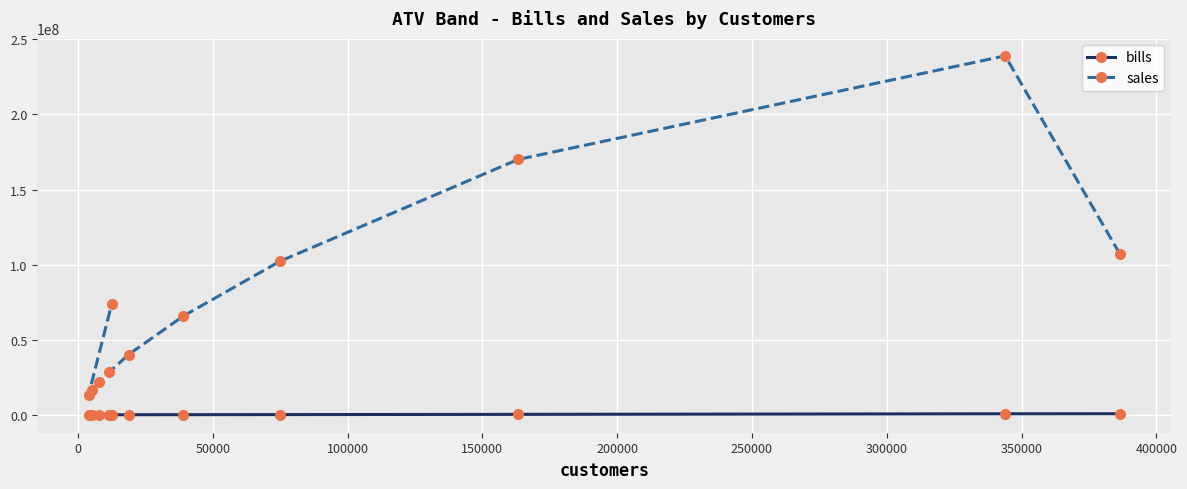

True or false: sales and bills cross at least once.

False